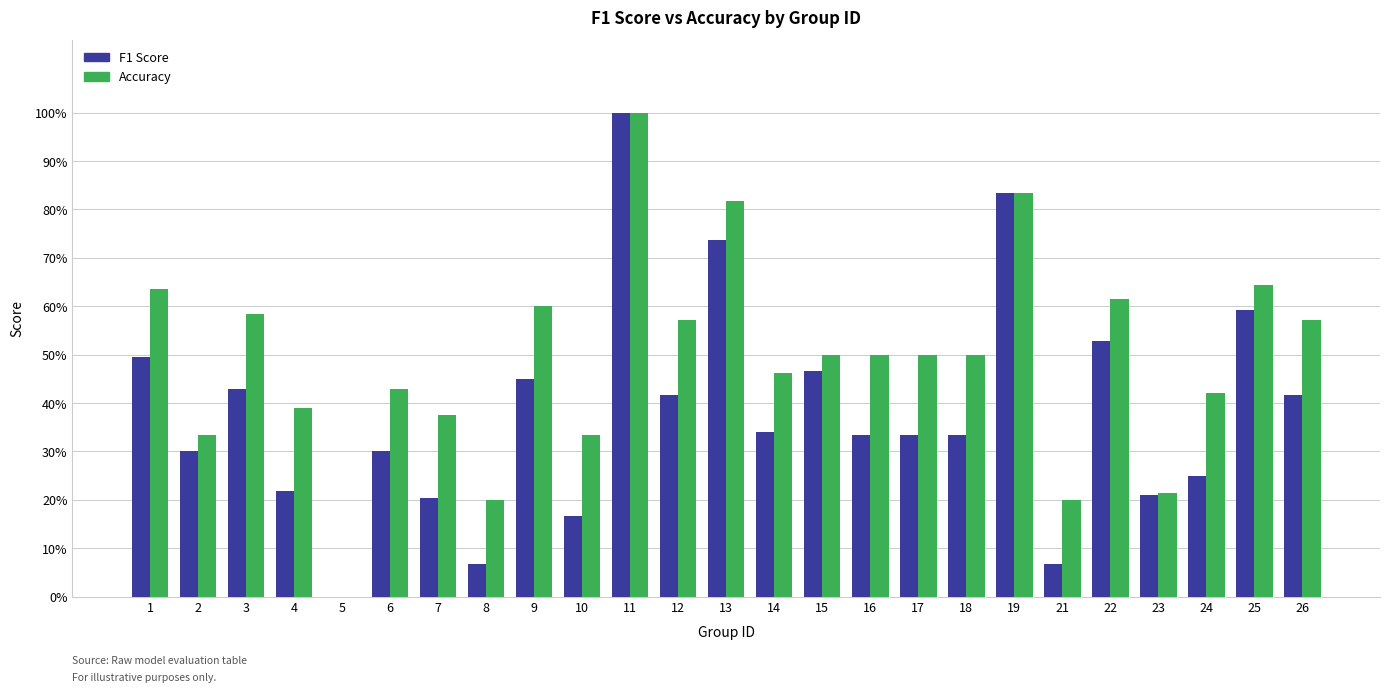

Does the chart contain stacked bars?

No